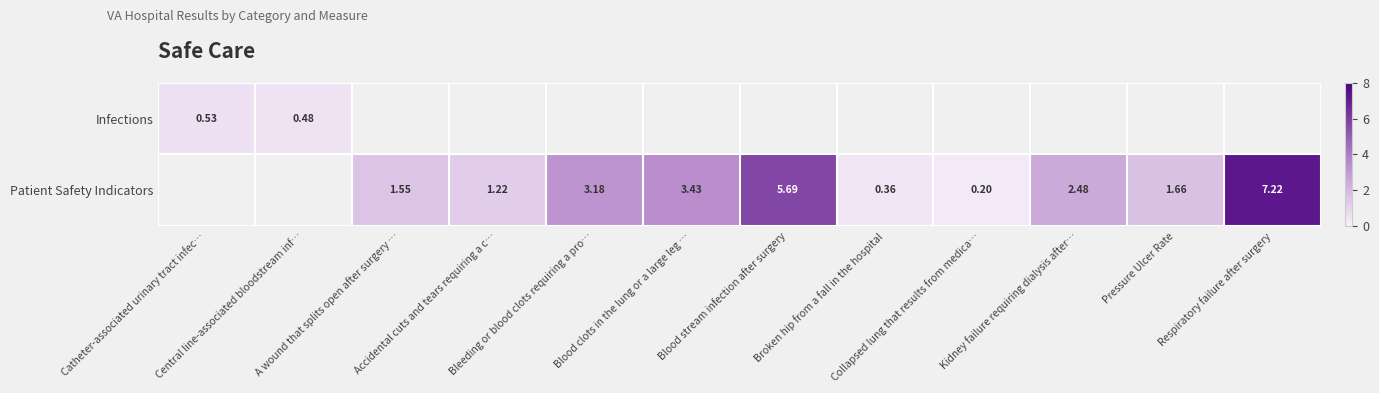

Rank the series by their average value, from lowest to highest.

Infections, Patient Safety Indicators